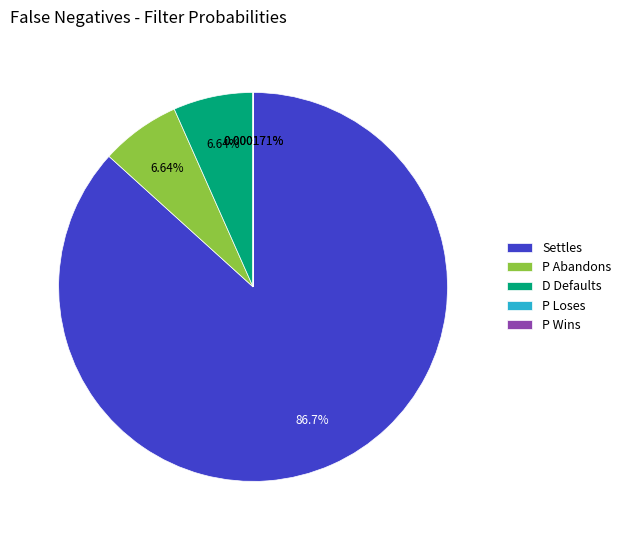

Does Settles account for over 50% of the chart?

Yes